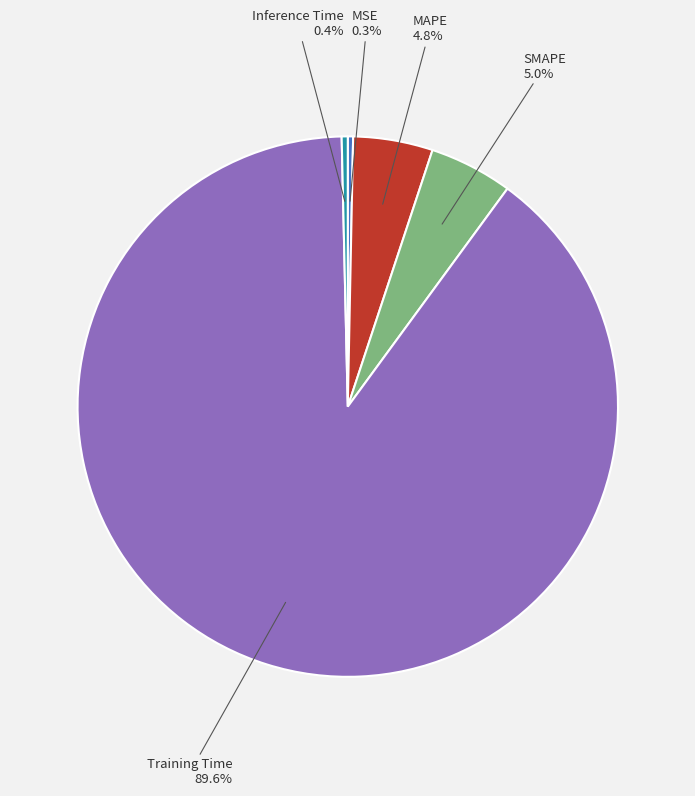

Which slice is the largest?

Training Time